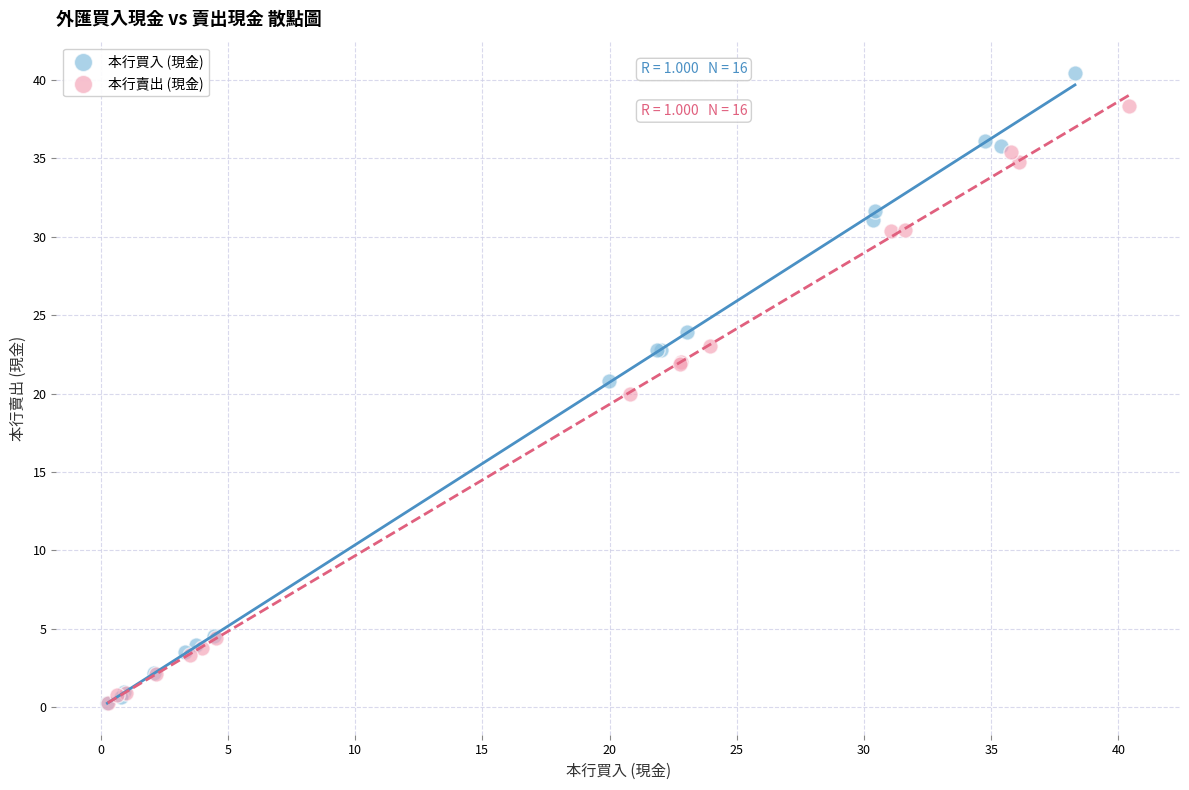

Which series has the largest Y range (max minus min)?

本行買入 (現金)